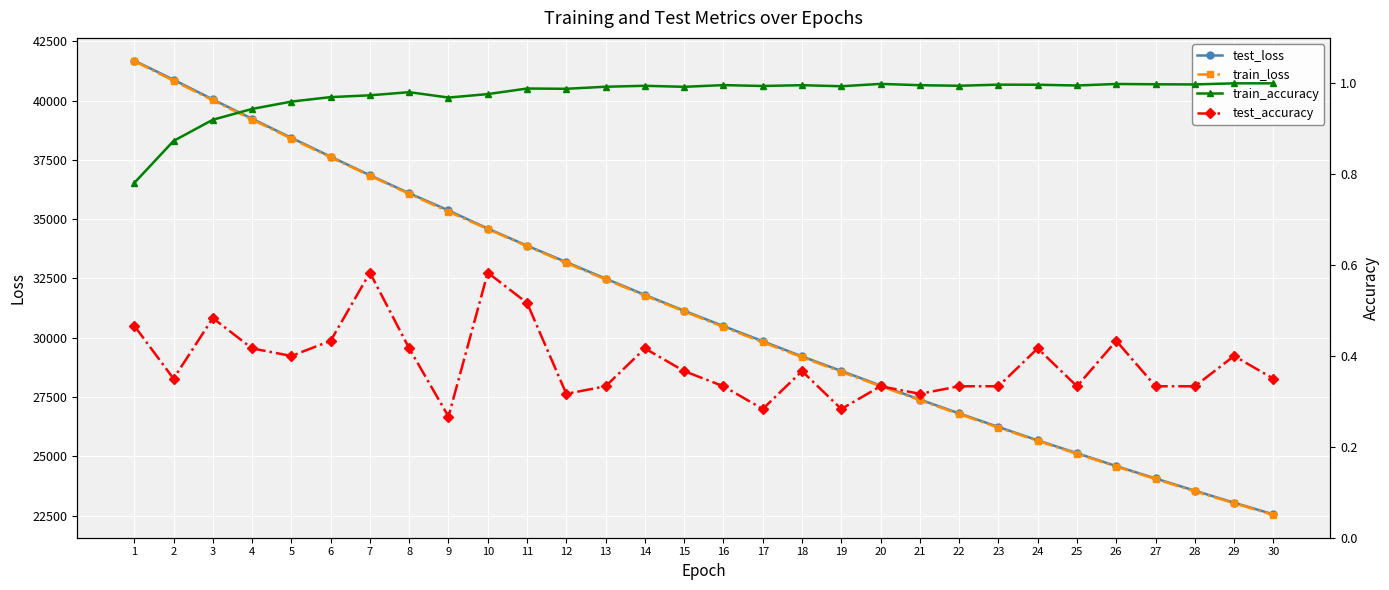

List the labels in order of train_loss value, largest first.

1, 2, 3, 4, 5, 6, 7, 8, 9, 10, 11, 12, 13, 14, 15, 16, 17, 18, 19, 20, 21, 22, 23, 24, 25, 26, 27, 28, 29, 30